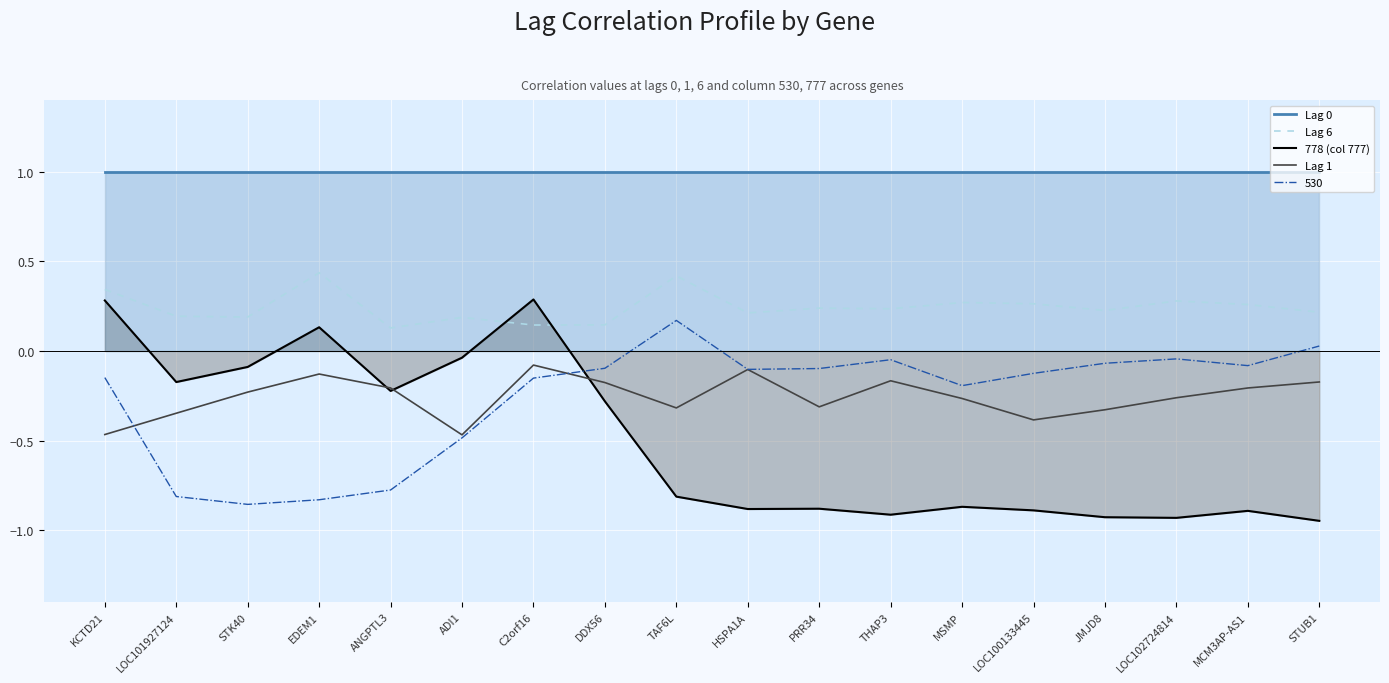

At which label does 778 (col 777) reach its peak?

C2orf16